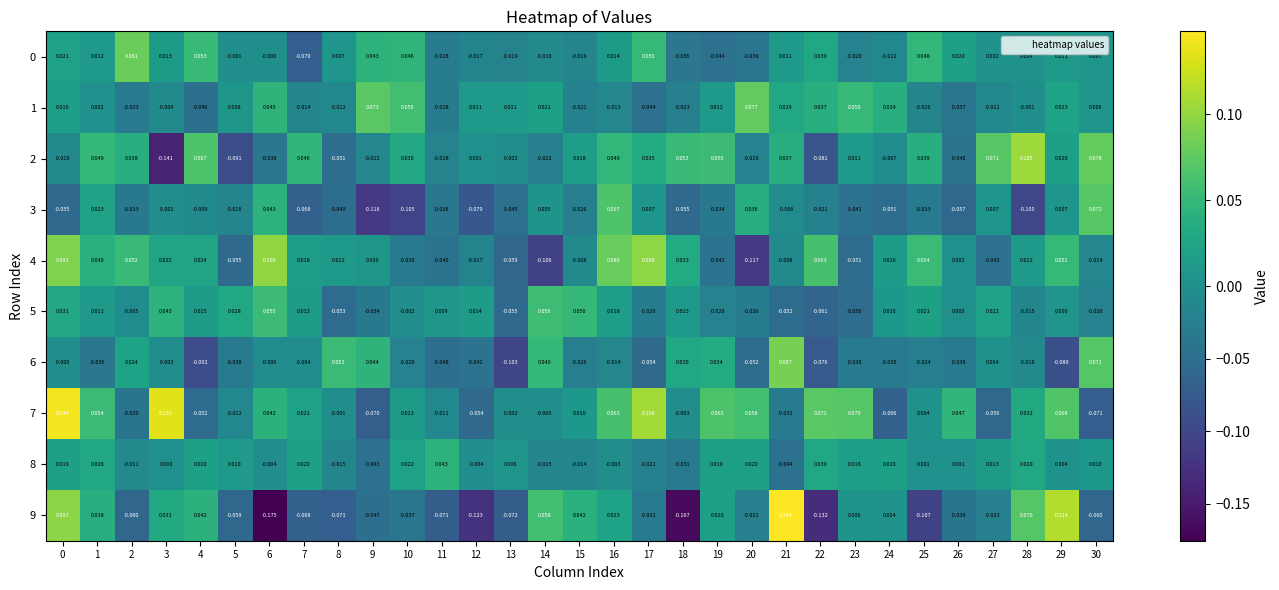

Is the value of 7 at 9 greater than the value of 5 at 29?

No